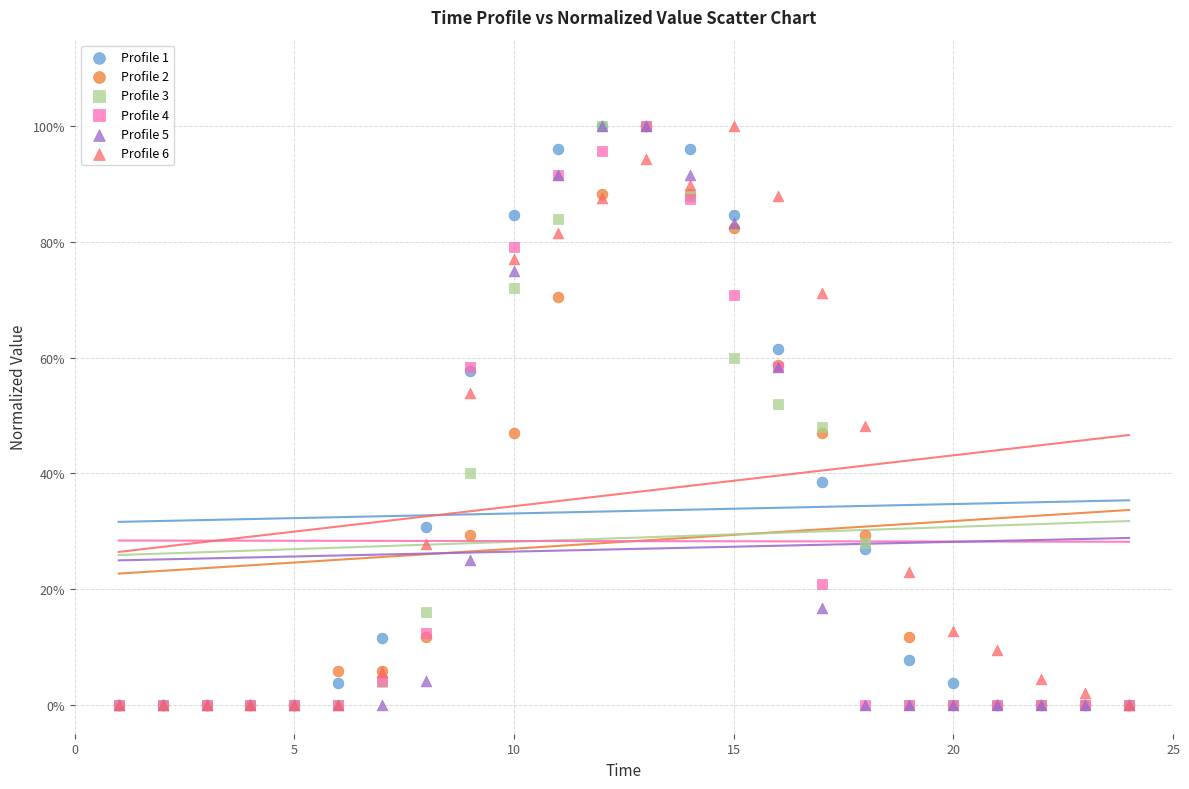

What are all the series names shown in the legend?

Profile 1, Profile 2, Profile 3, Profile 4, Profile 5, Profile 6